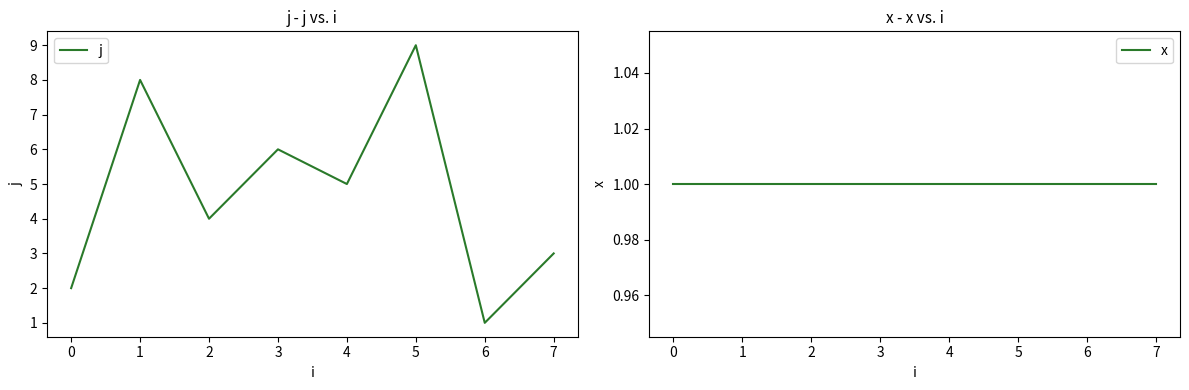

Which series has the widest spread of values?

j